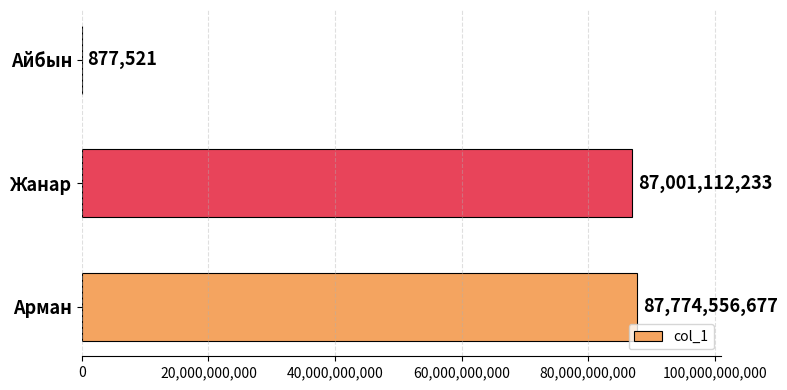

Count the number of data series in this chart.

1